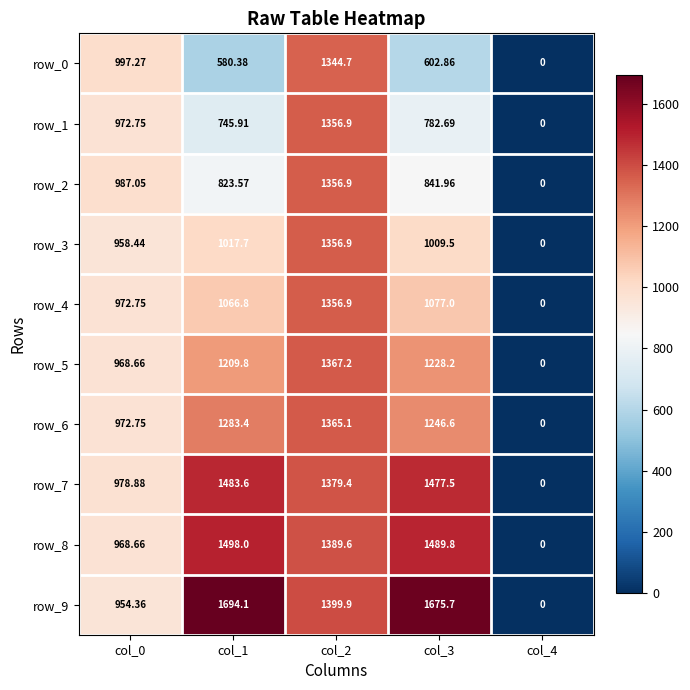

True or false: row_4 has a value of 1698.0 at col_1.

False